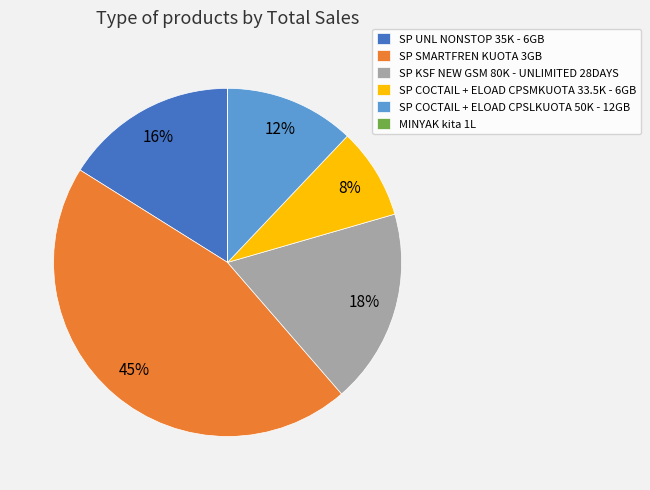

To the nearest percent, what is the difference between the SP SMARTFREN KUOTA 3GB and SP KSF NEW GSM 80K - UNLIMITED 28DAYS slice percentages?

27%